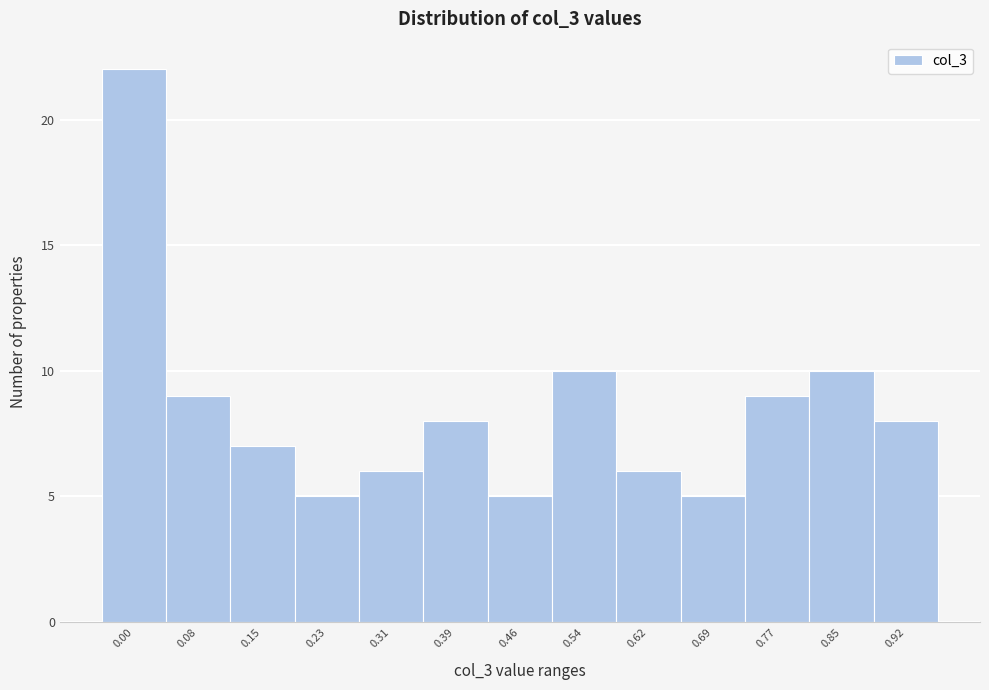

Reading left to right, what are all the values shown in this chart?

22	9	7	5	6	8	5	10	6	5	9	10	8